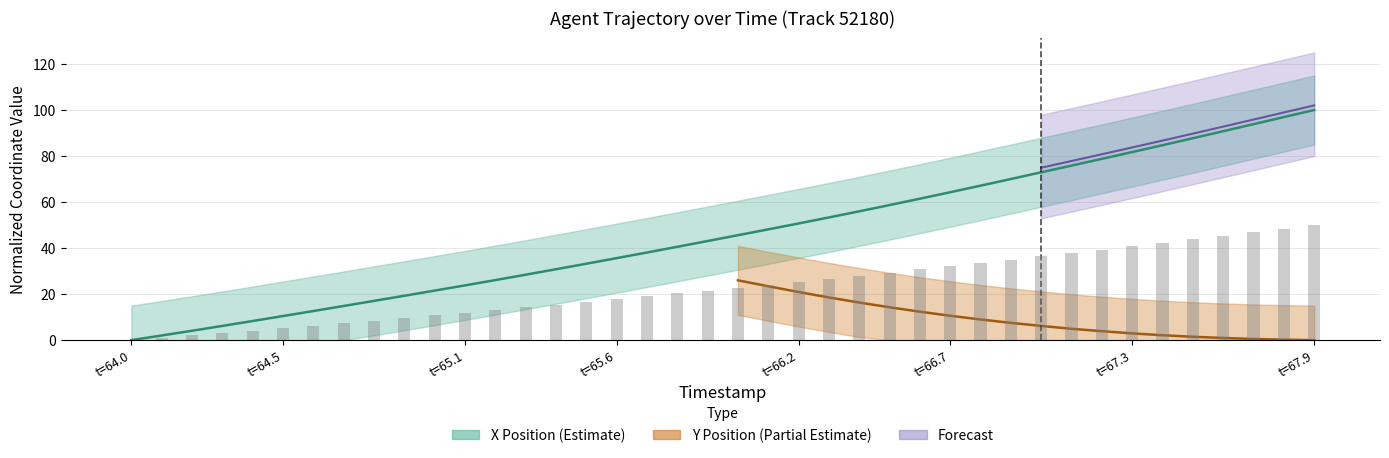

Where does the data first go above 45?

66.0